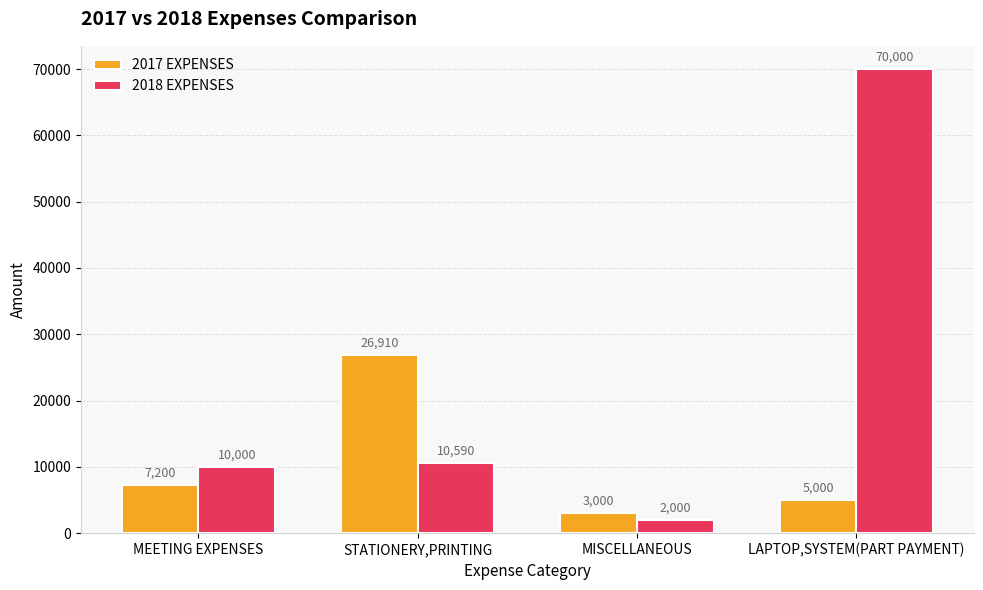

Reading left to right, list all the values displayed in this chart.

2017 EXPENSES: 7200	26910	3000	5000
2018 EXPENSES: 10000	10590	2000	70000